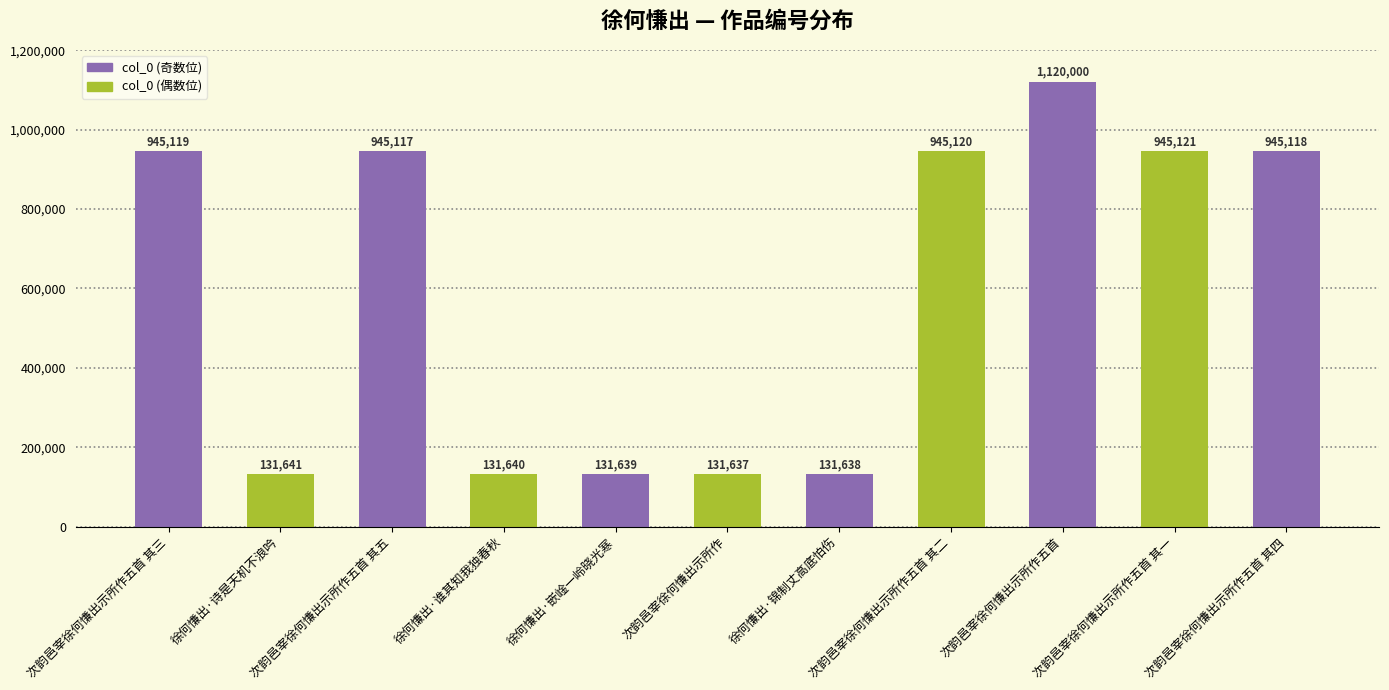

How many categories are shown in the chart?

11